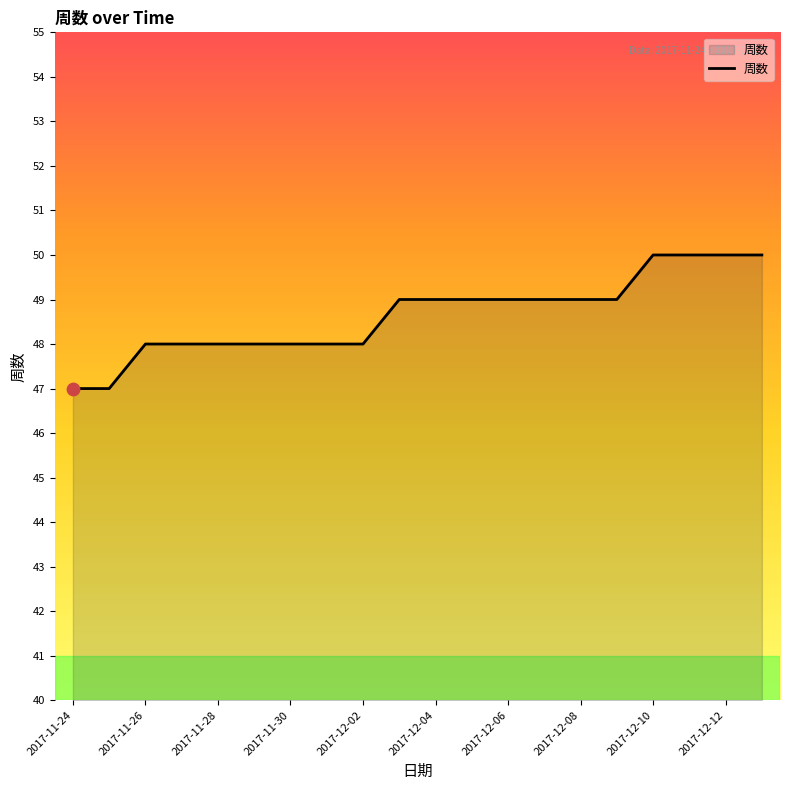

What is the smallest value displayed?

47